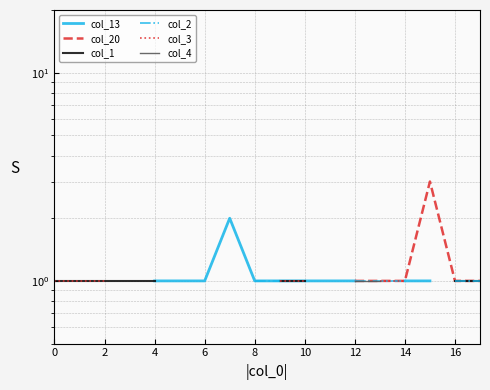

Which has a higher value, 16 or 6?

6